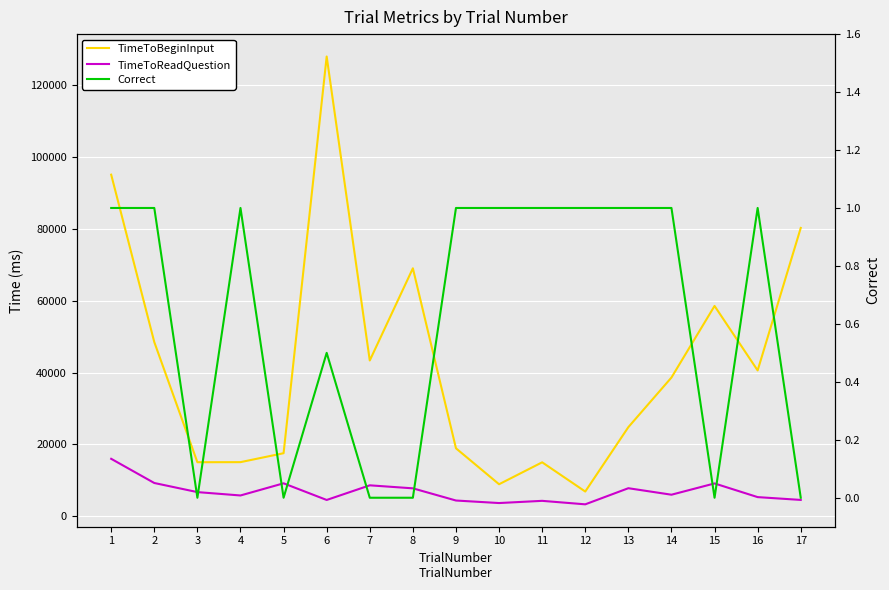

Where is the first local minimum for TimeToBeginInput?

3